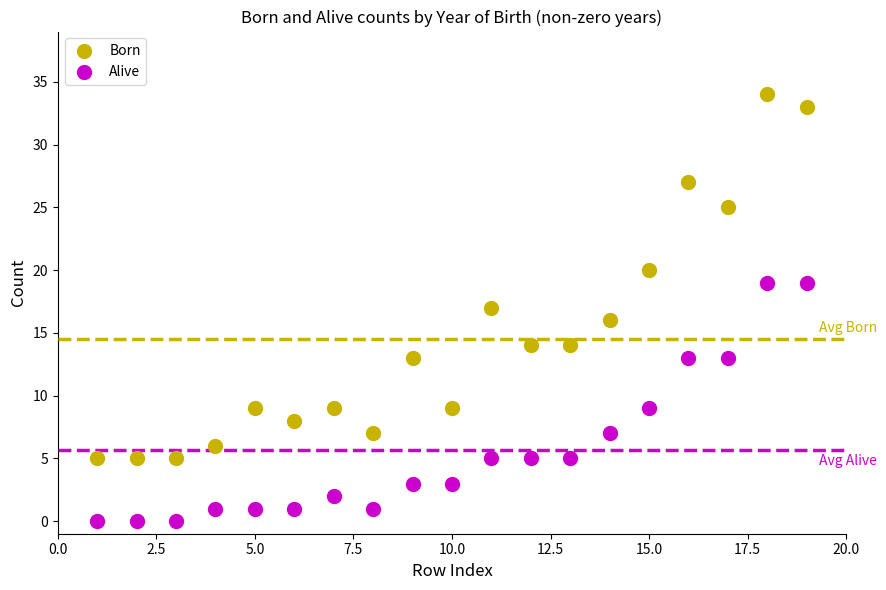

Which series has the largest Y range (max minus min)?

Born